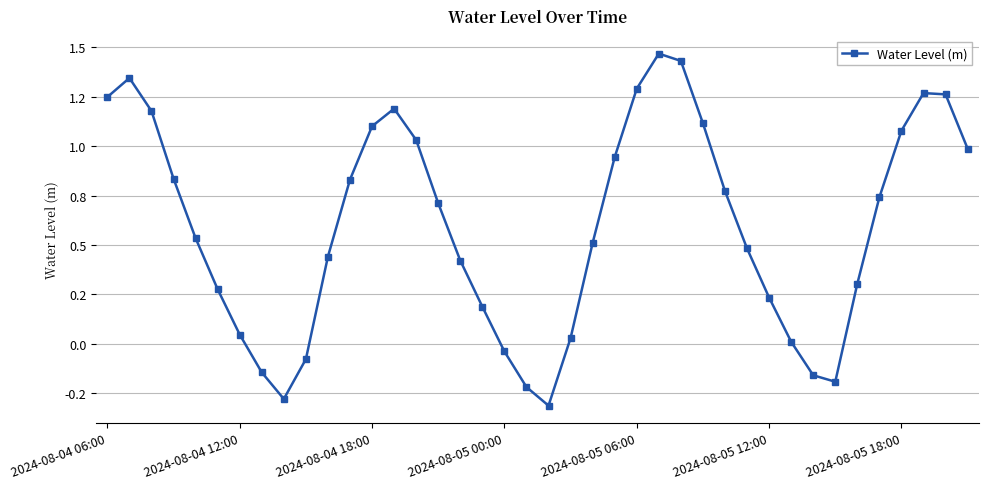

Is this an area chart (filled region under the line)?

No